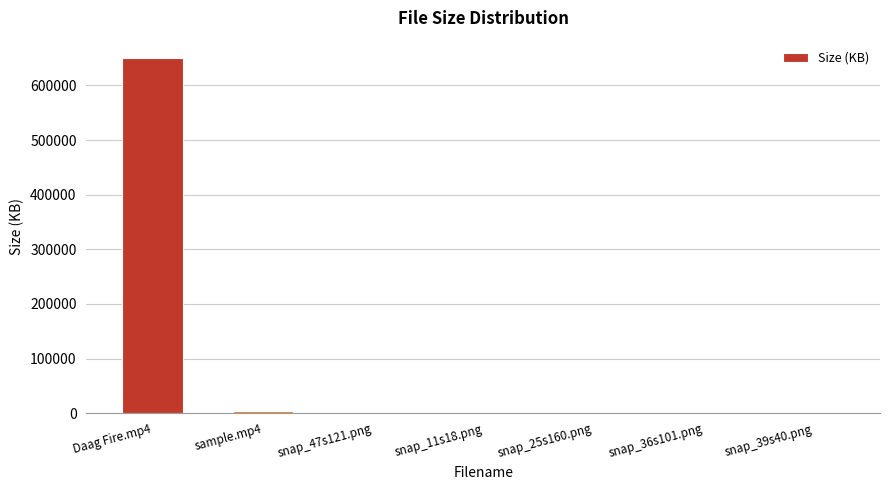

What is the maximum value shown in the chart?

649574.4